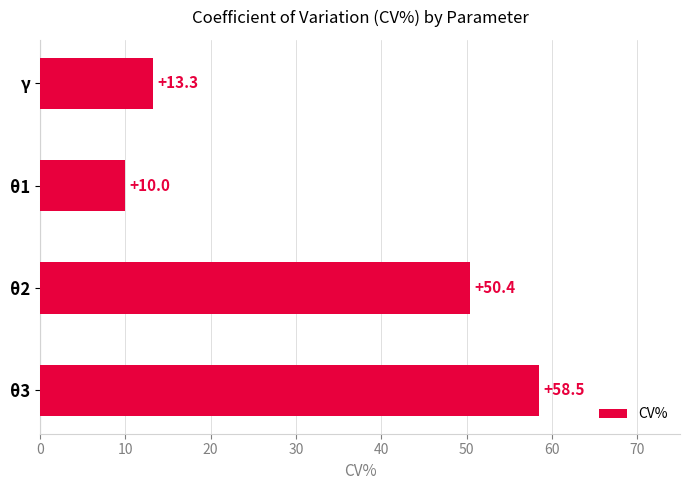

The chart shows a value of 15.5 at θ1. True or false?

False